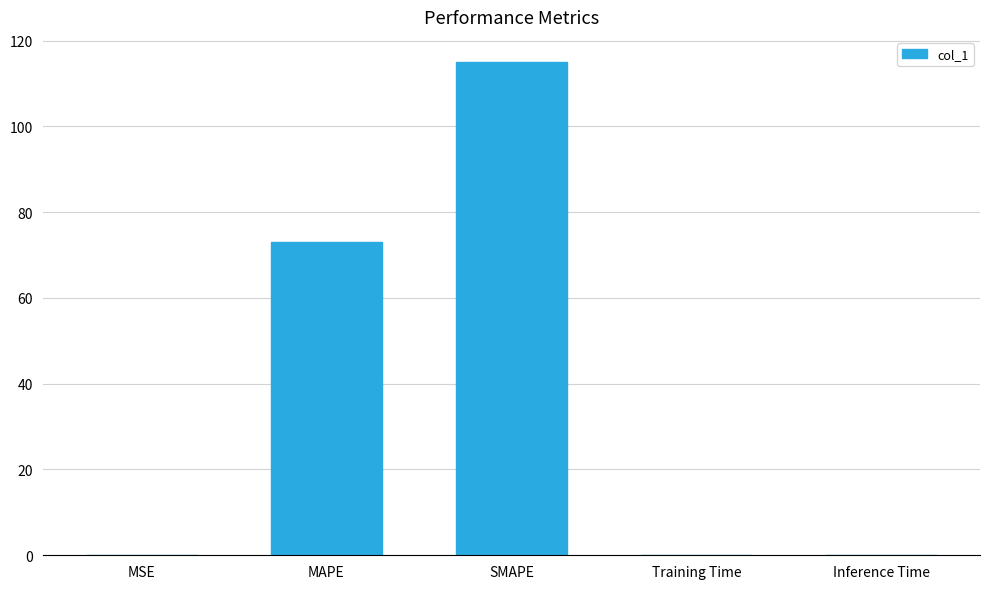

What is the sum of all values?

188.2